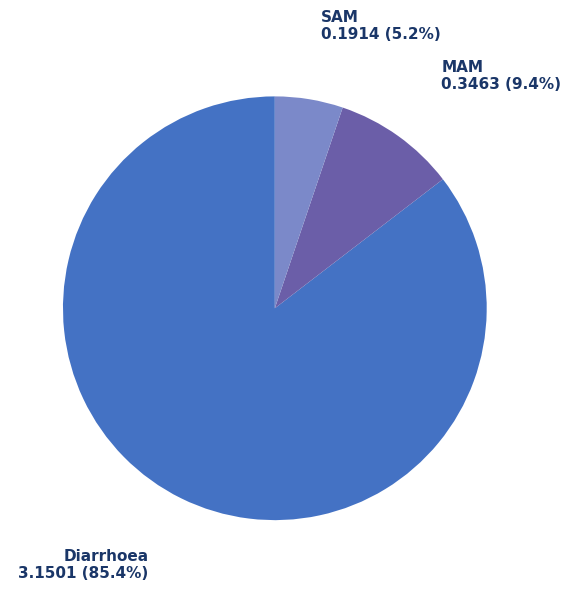

Does Diarrhoea account for over 50% of the chart?

Yes